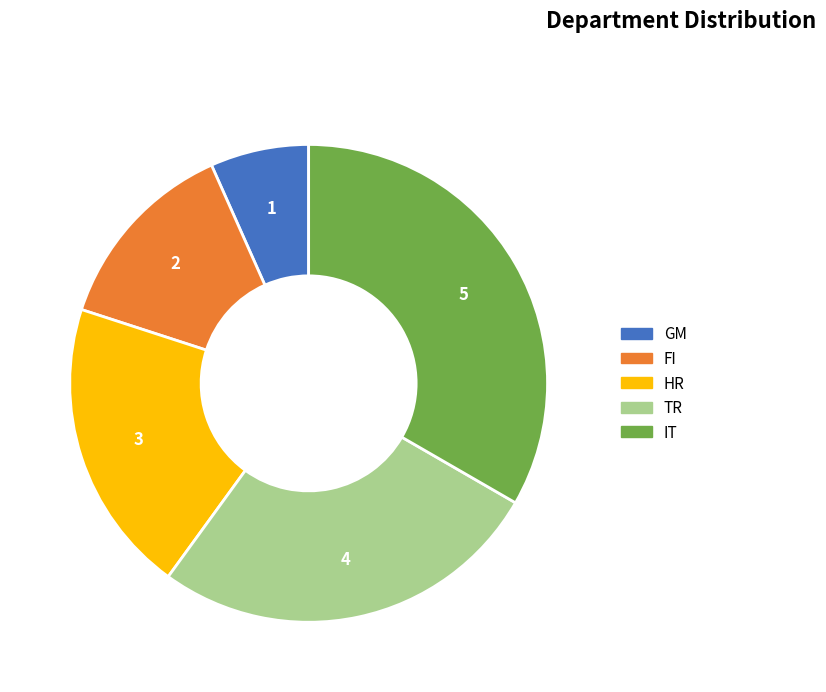

What is the ratio of the value at FI to the value at TR?

0.5